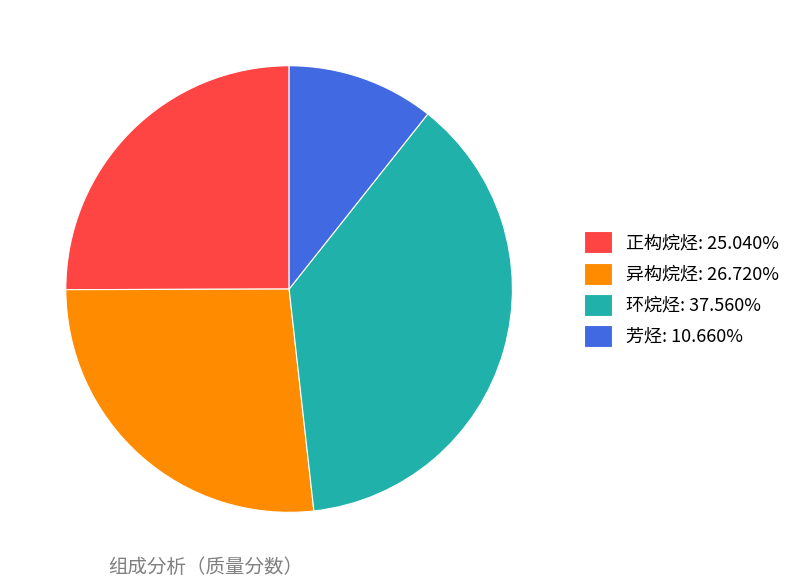

Do 环烷烃: 37.560% and 异构烷烃: 26.720% together represent more than half of the pie?

Yes